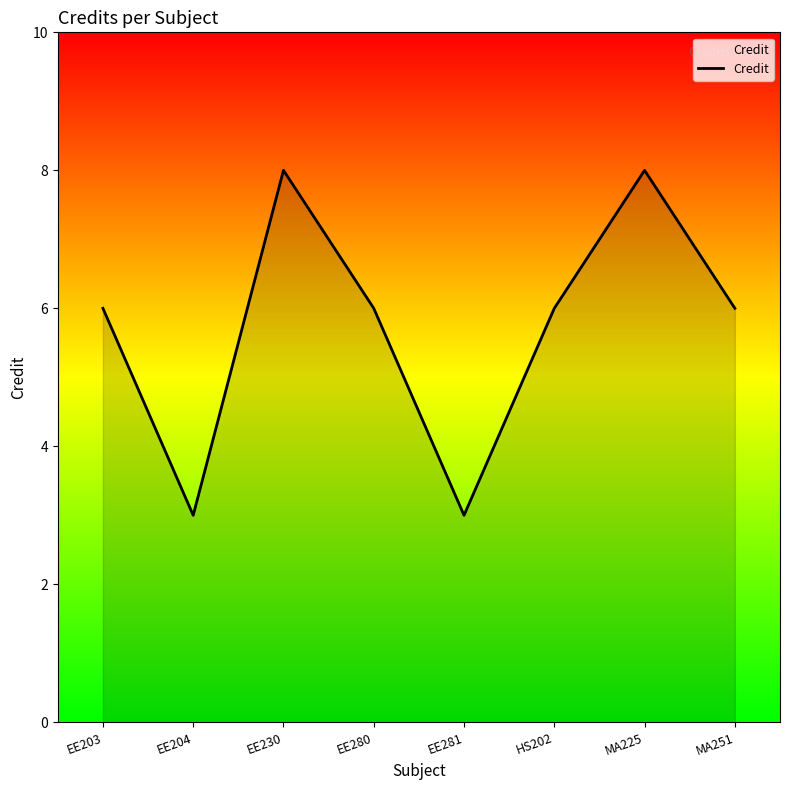

How many distinct data groups are displayed?

1